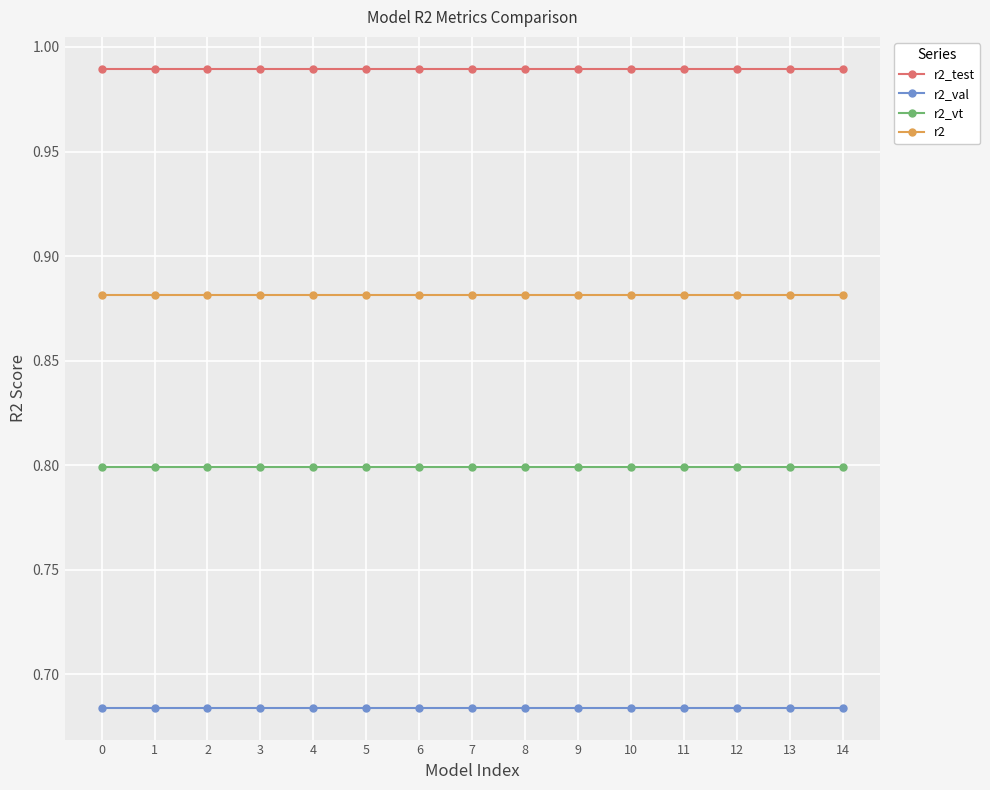

Is the value of r2_test at 14 greater than the value of r2_val at 12?

Yes